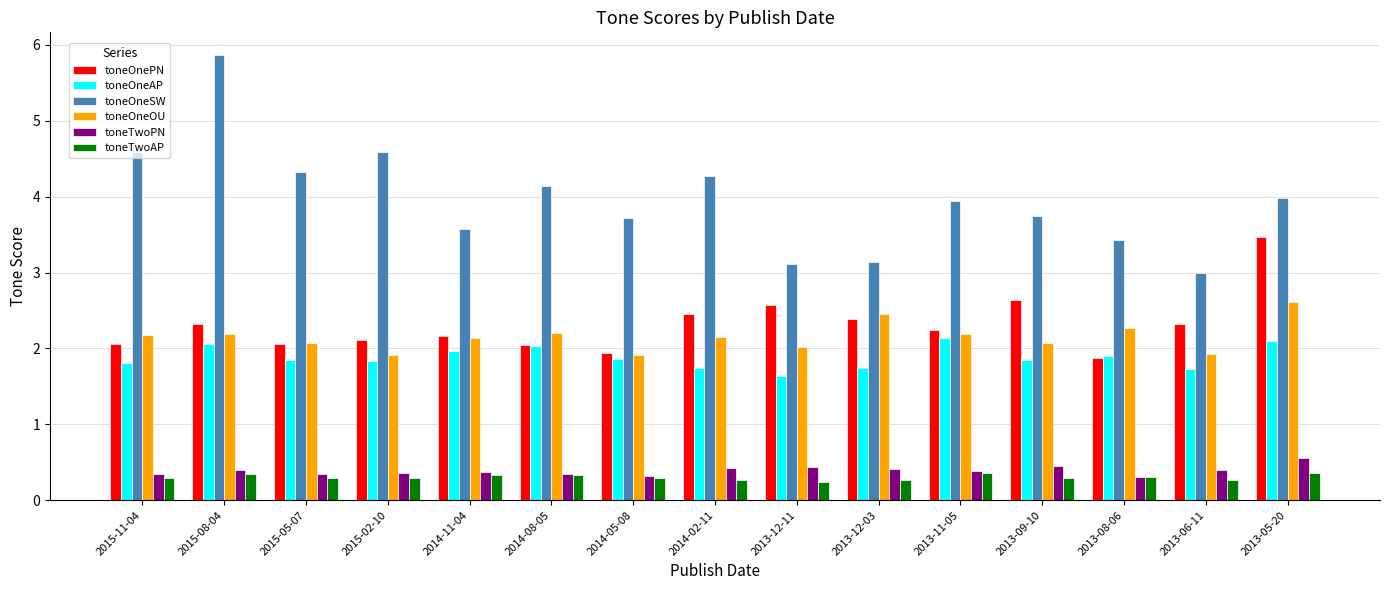

Which series changed the most between 2013-08-06 and 2013-05-20?

toneOnePN